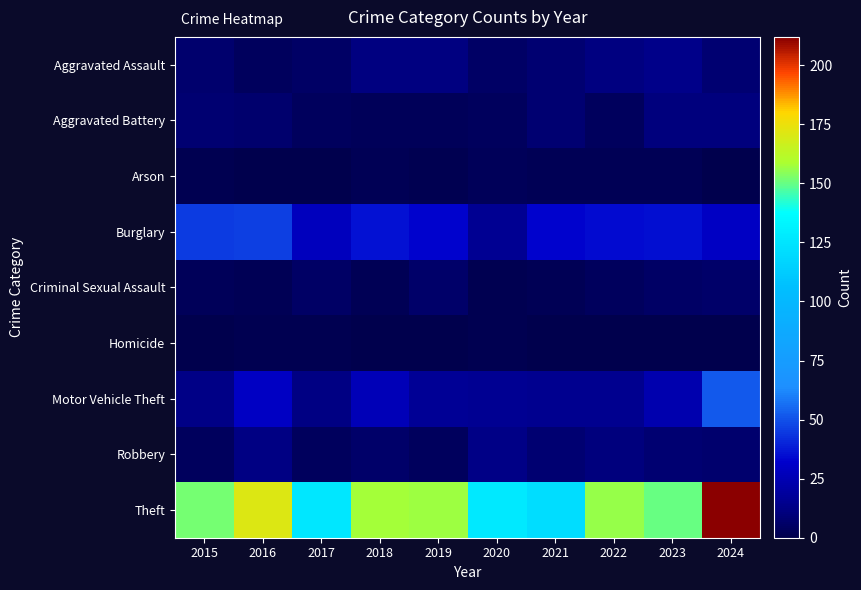

Which series changed the most between 2016 and 2019?

Theft